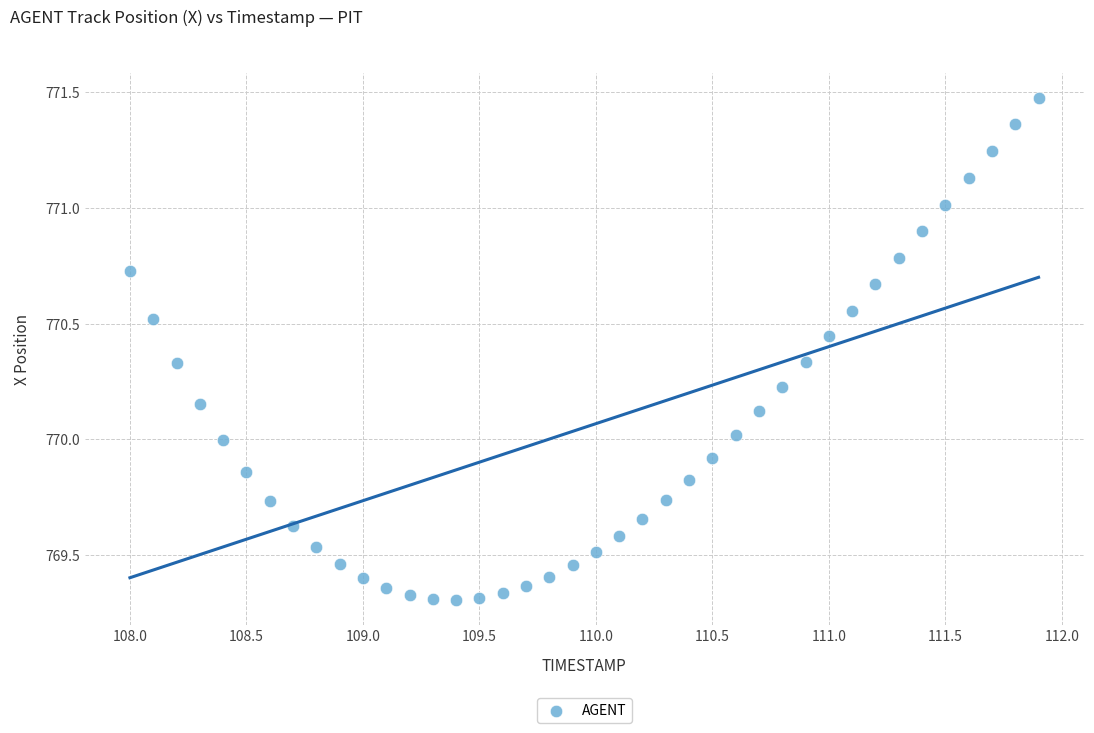

What is the range of Y values (max minus min)?

2.2